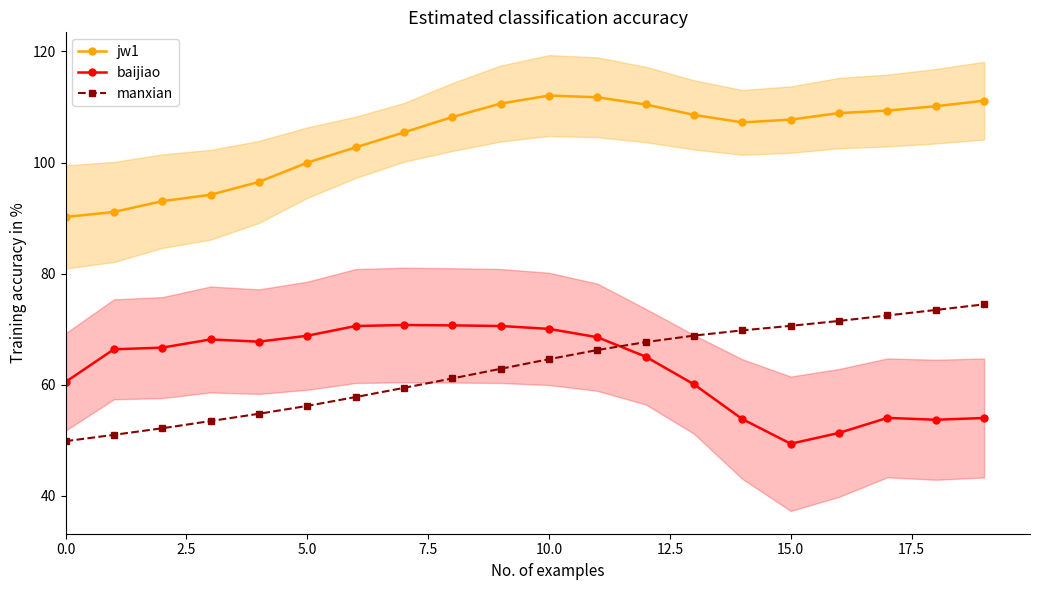

What is the value of the jw1 point at the 12th from the left?

111.8